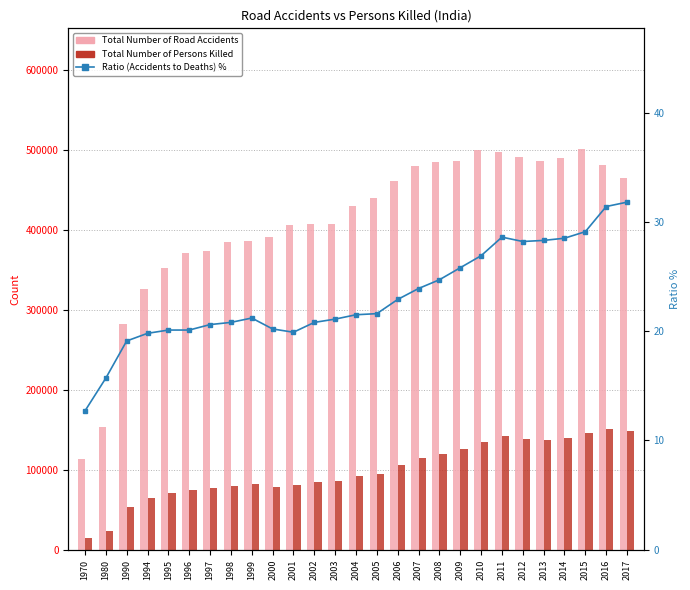

What is the difference between the highest and lowest values at 1990?

282580.9